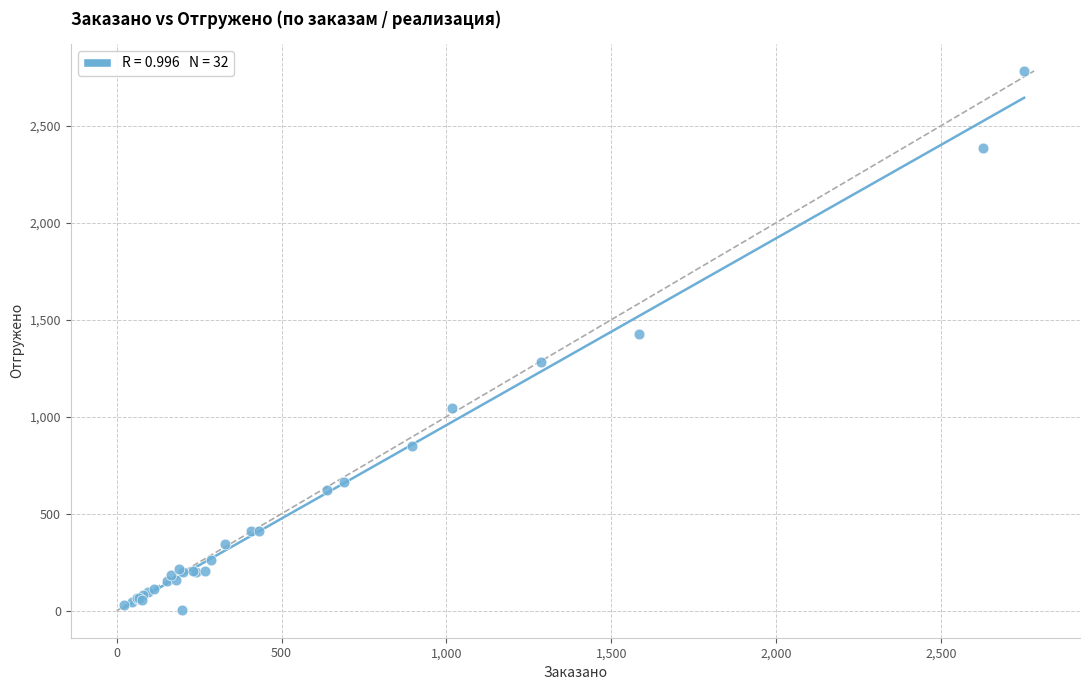

What Y value in the scatter plot is closest to 1392?

1428.0